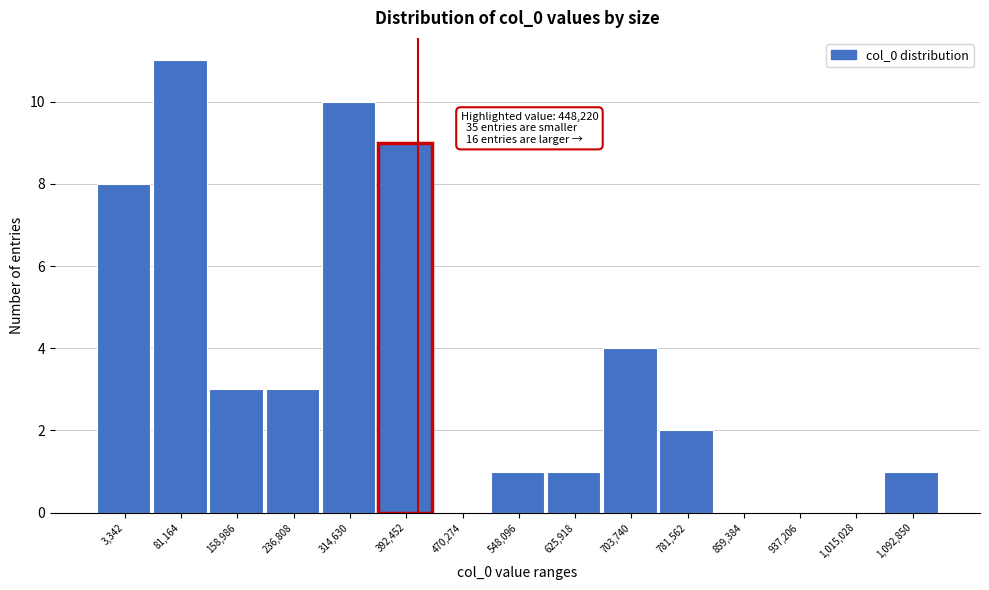

Reading left to right, extract all data points from this chart.

3,342=8	81,164=11	158,986=3	236,808=3	314,630=10	392,452=9	470,274=0	548,096=1	625,918=1	703,740=4	781,562=2	859,384=0	937,206=0	1,015,028=0	1,092,850=1